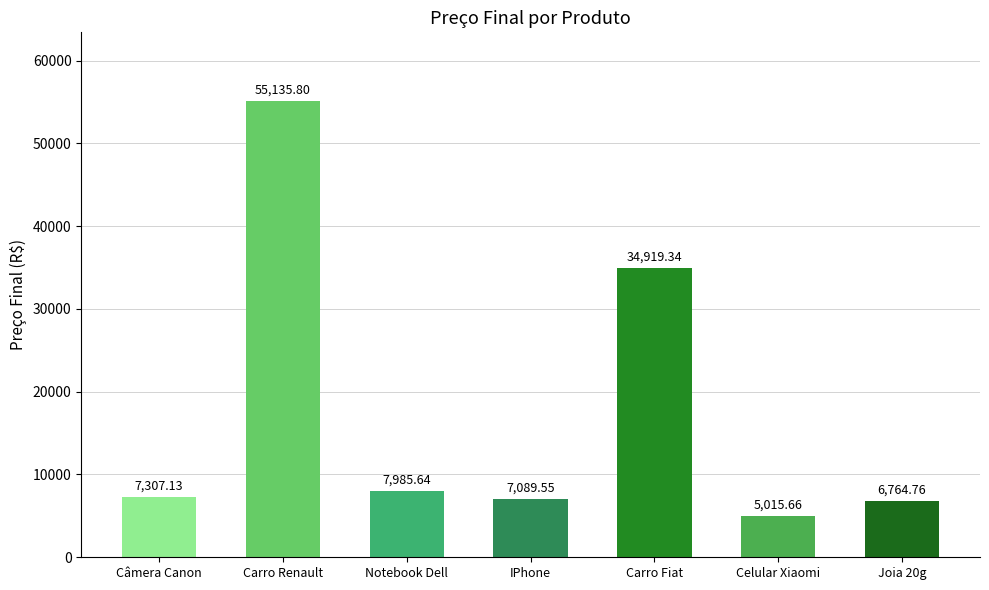

What is the label of the 2nd bar from the right?

Celular Xiaomi